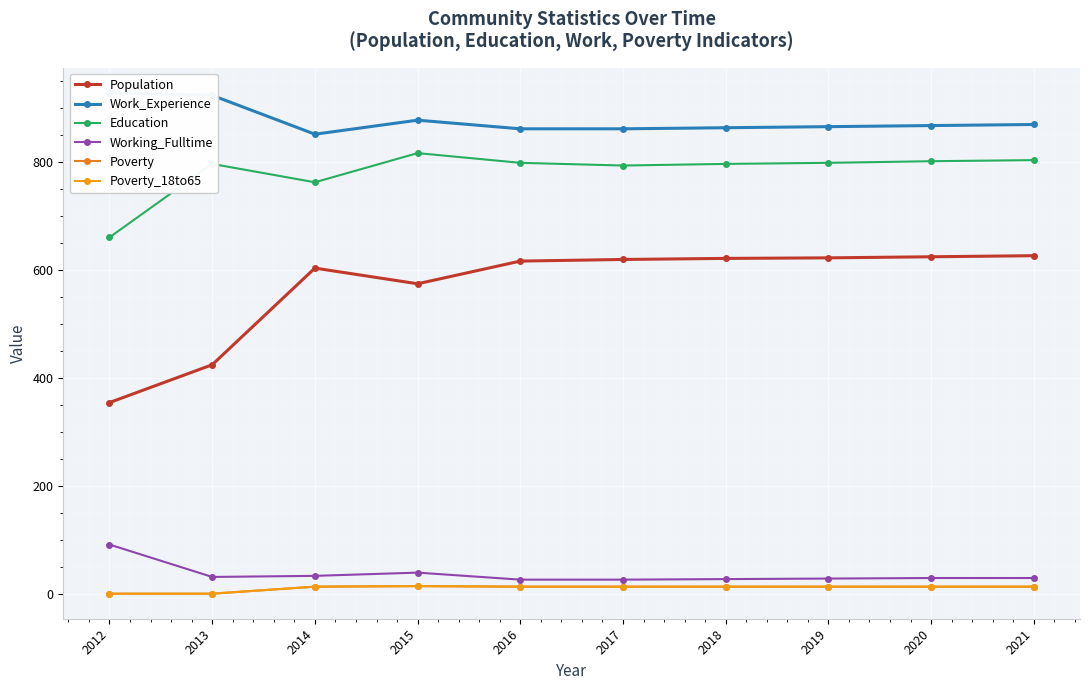

What is the value of the Poverty point at the 8th from the left?

14